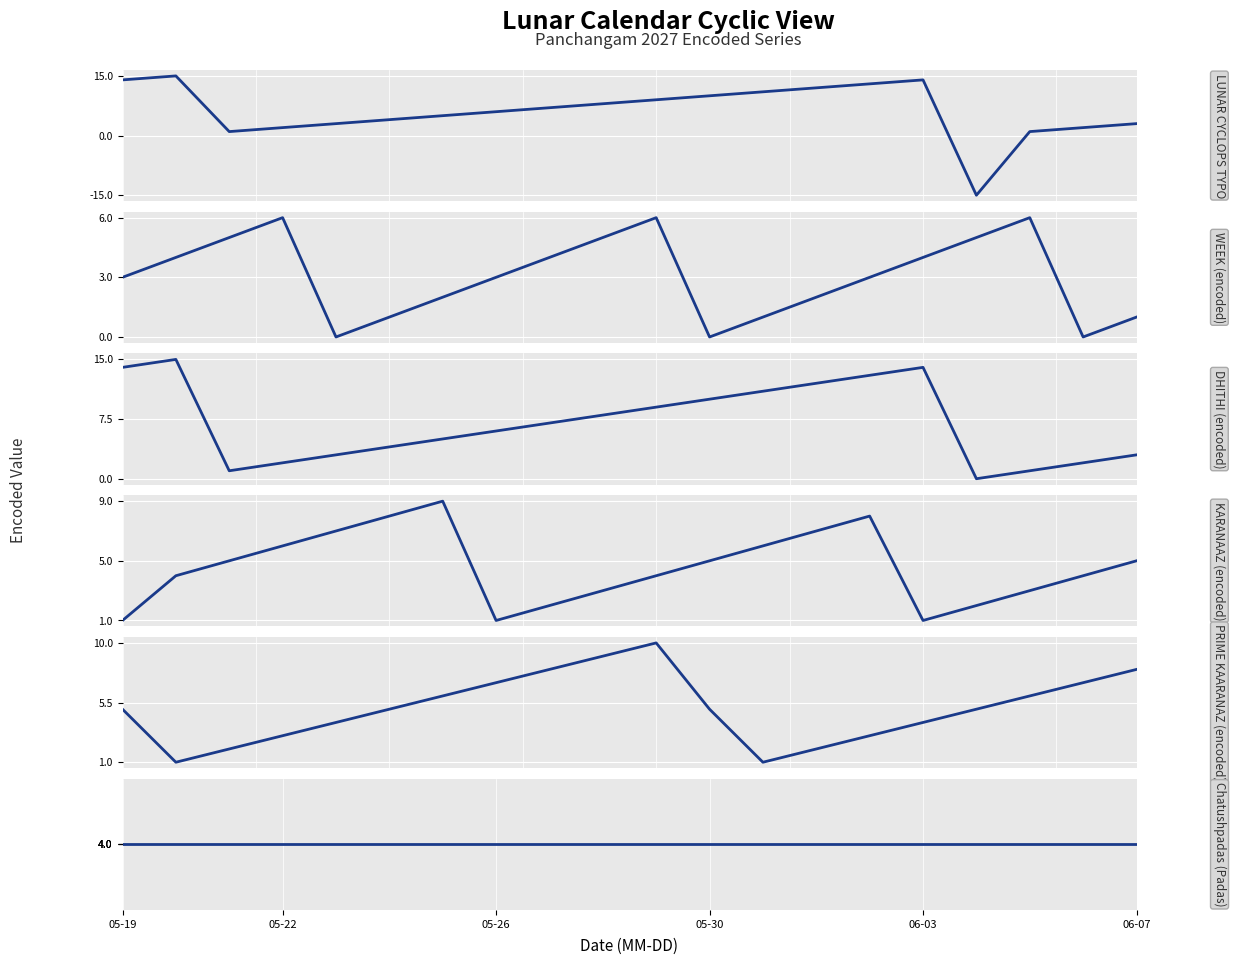

At how many categories does at least one series exceed 10?

6